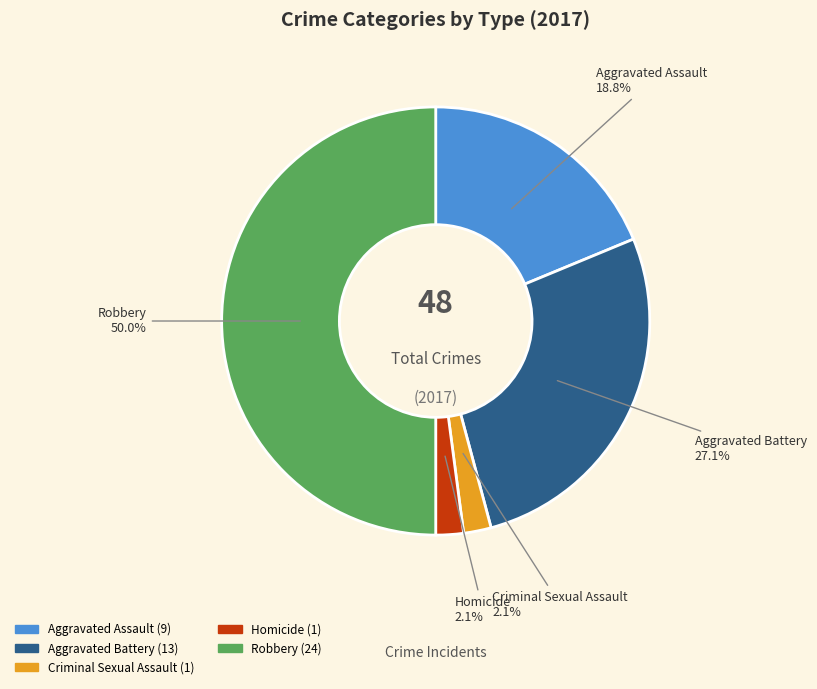

What percentage is the Criminal Sexual Assault slice, to the nearest percent?

2%